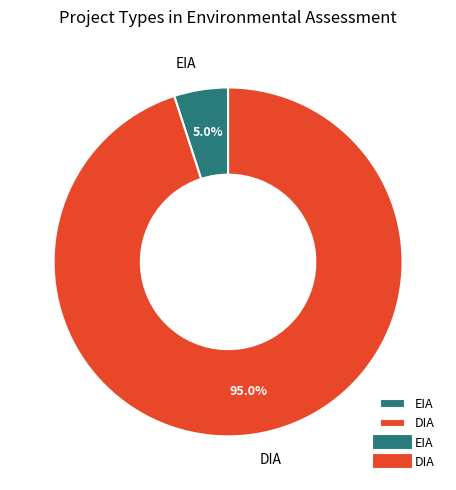

Do EIA and DIA together represent more than half of the pie?

Yes